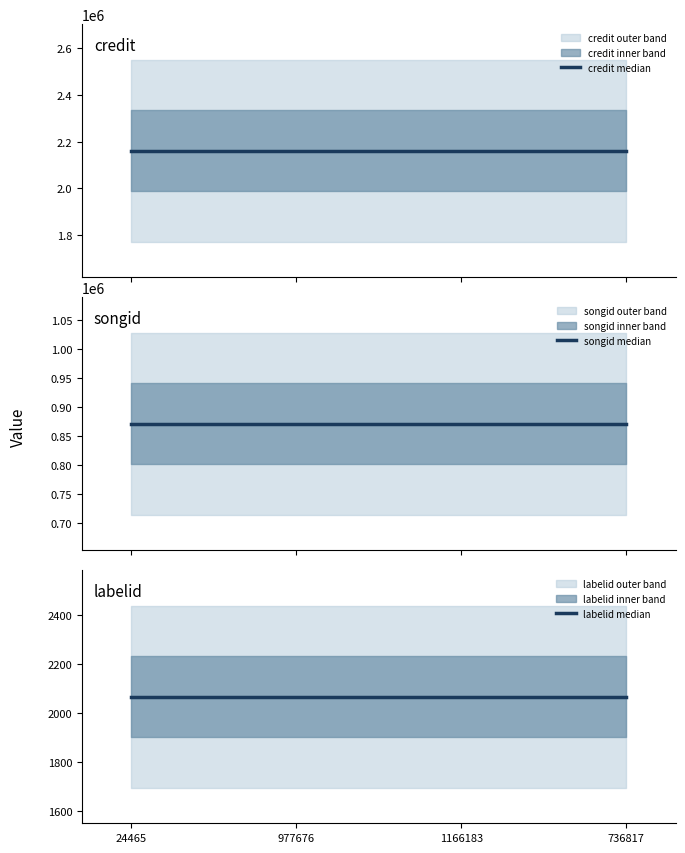

True or false: songid median and credit median cross at least once.

False